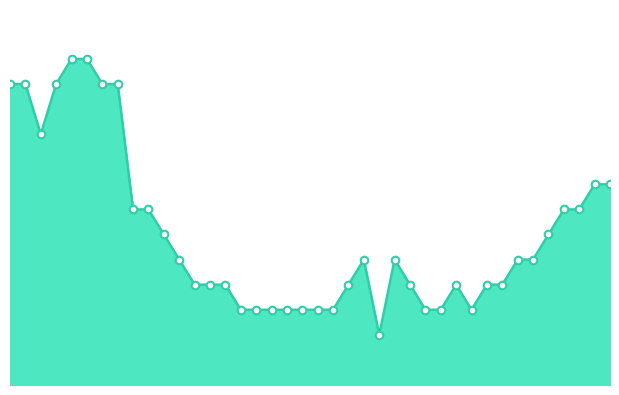

Does the chart have visible grid lines?

No